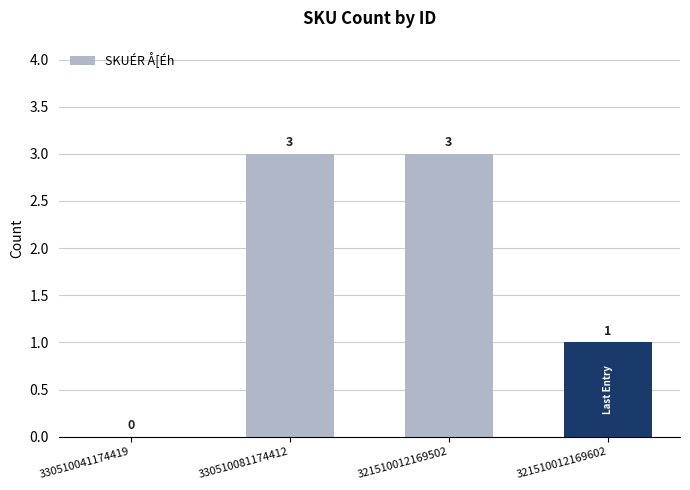

Reading right to left, what are all the values shown in this chart?

321510012169602=1	321510012169502=3	330510081174412=3	330510041174419=0